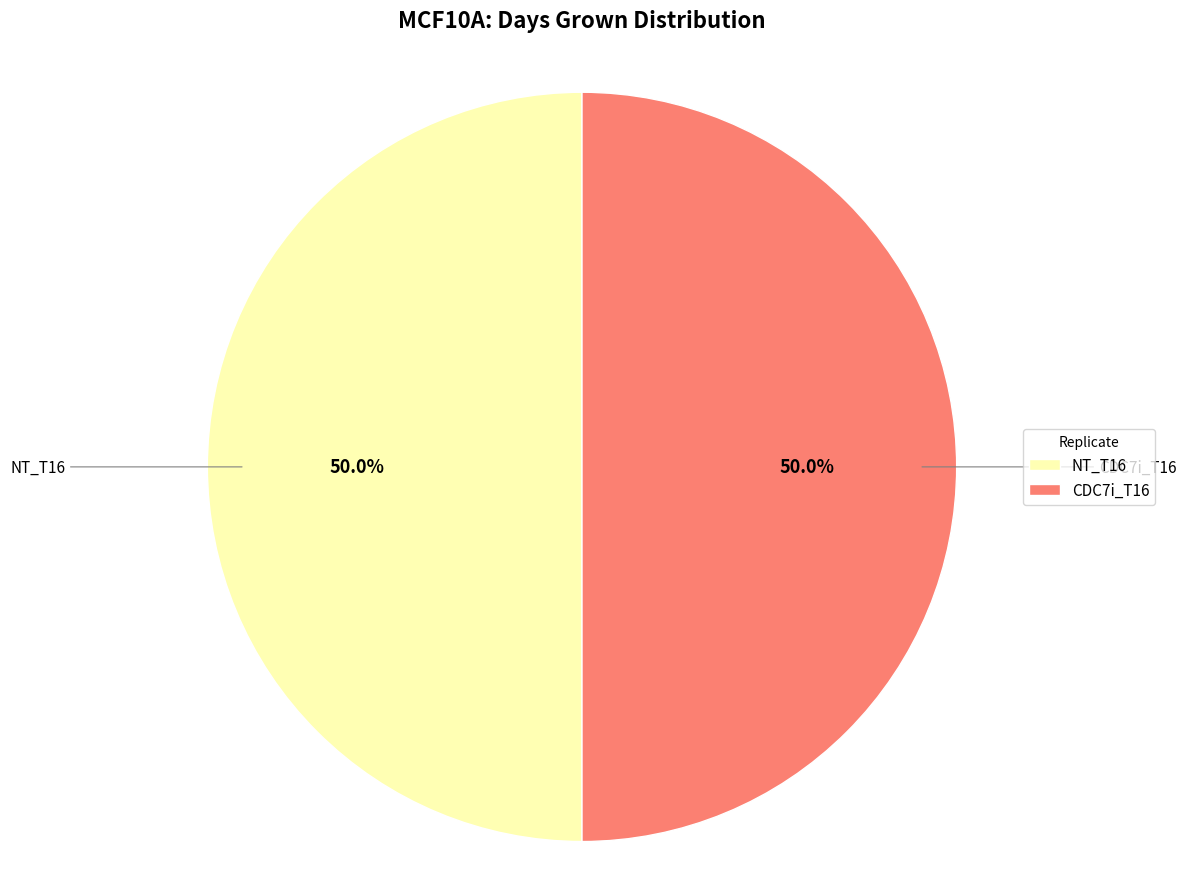

Is the sum of NT_T16 and CDC7i_T16 greater than half?

Yes